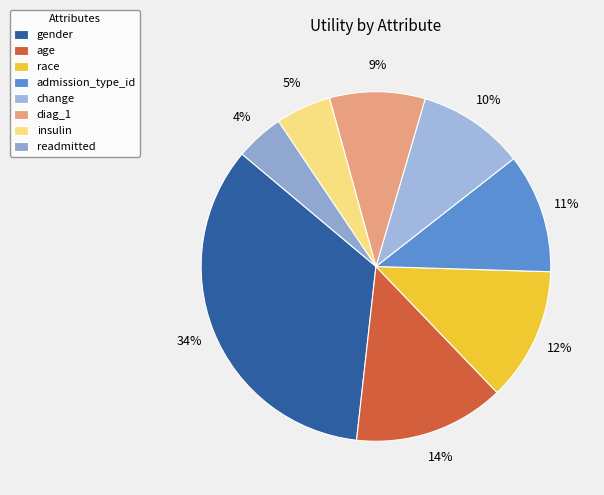

To the nearest percent, what is the combined percentage of change and race?

22%